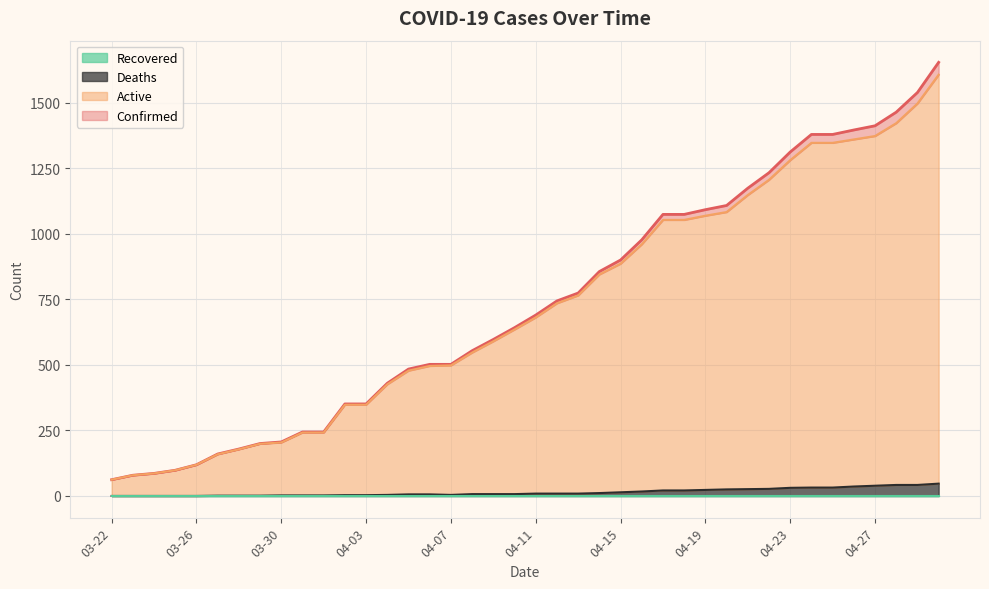

Where does the Deaths series first go above 9?

04-14